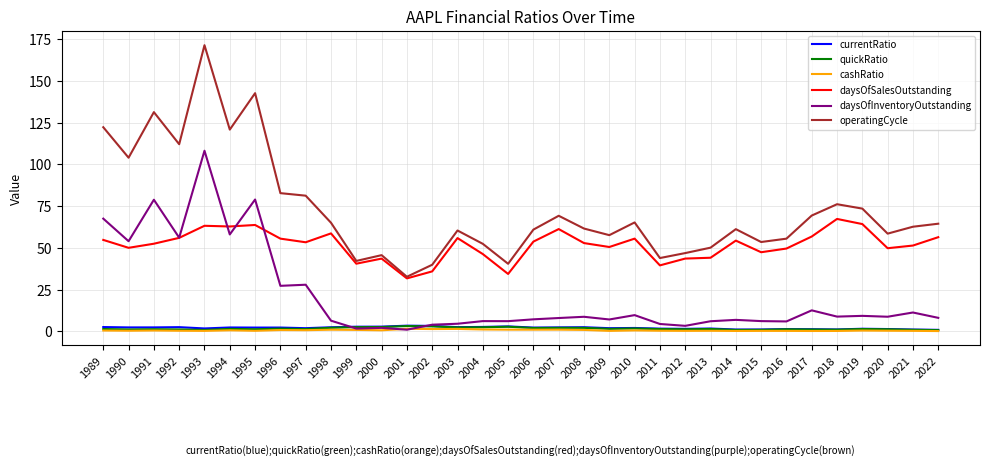

What is the average value of the currentRatio series?

2.0